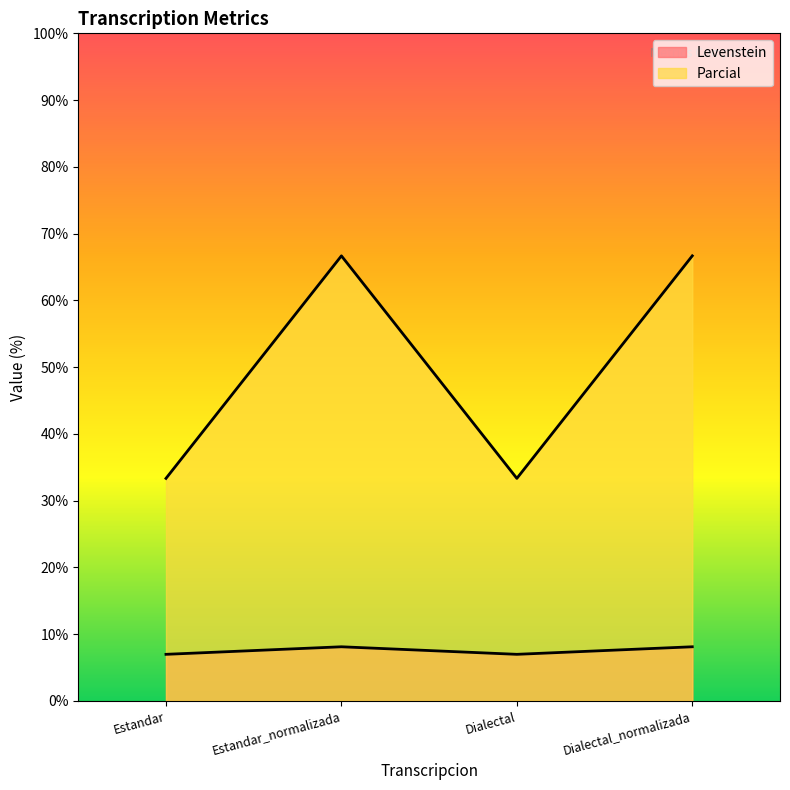

At how many categories does at least one series exceed 52?

2